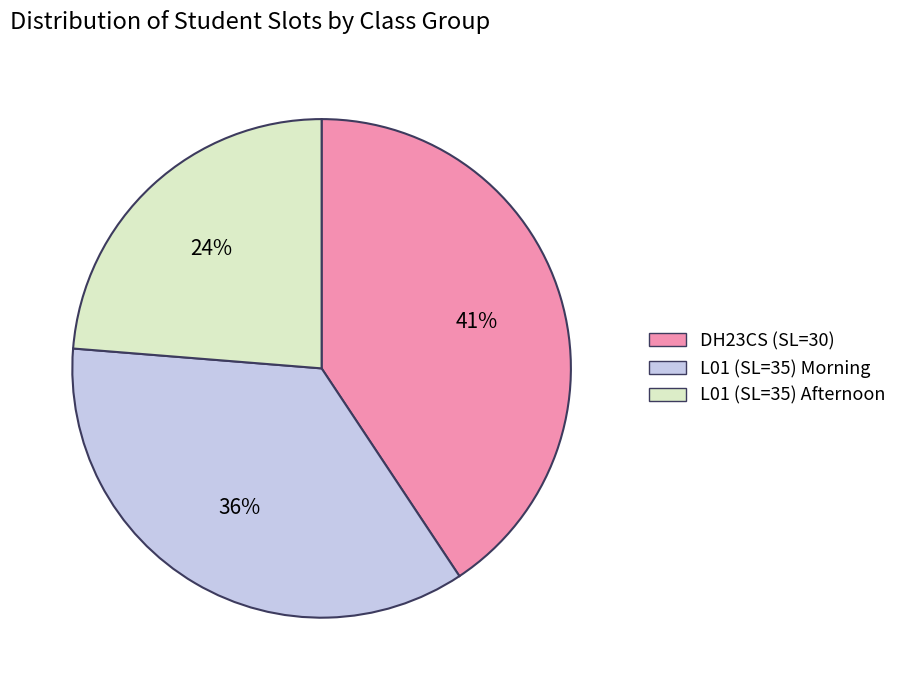

To the nearest percent, what is the difference between the largest and smallest slice percentages?

17%